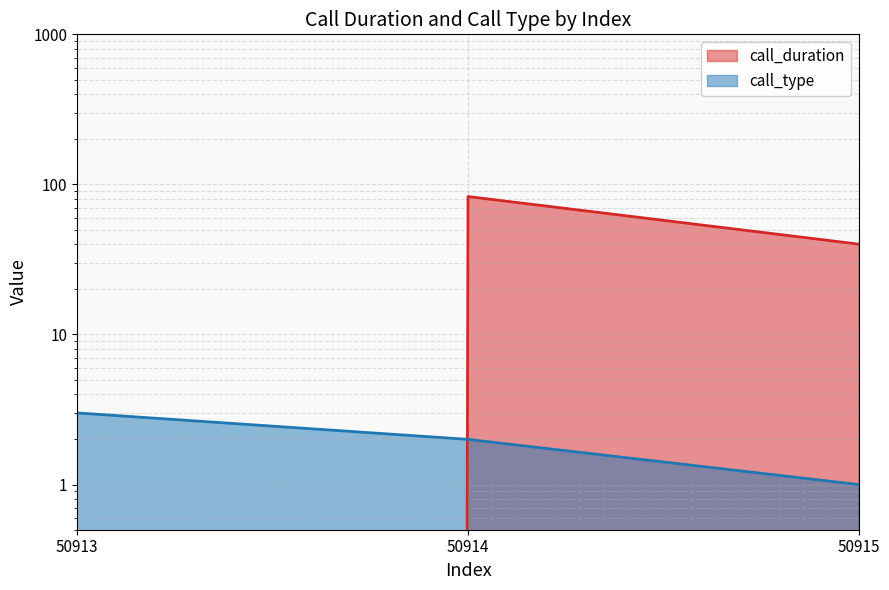

Rank the series by their average value, from lowest to highest.

call_type, call_duration